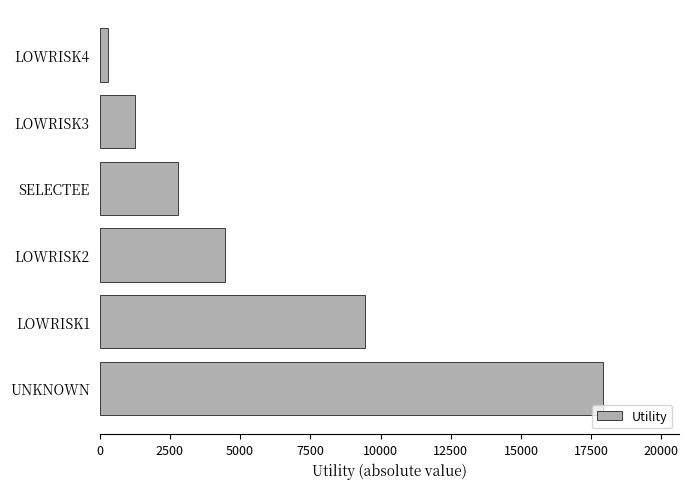

Does the chart contain stacked bars?

No